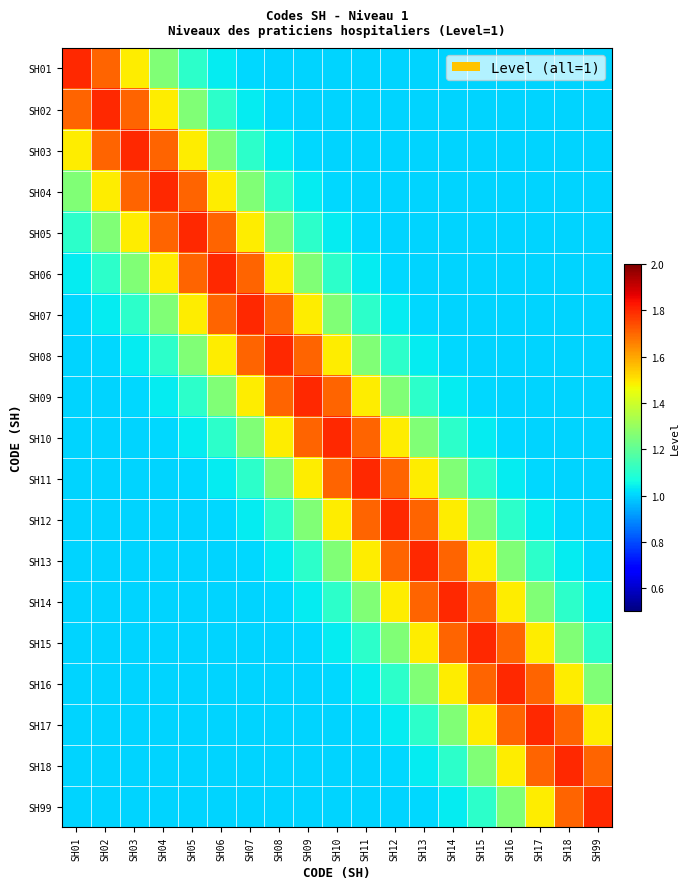

Reading left to right, what are all the values shown in this chart?

SH01: SH01=1.8	SH02=1.7	SH03=1.5	SH04=1.3	SH05=1.1	SH06=1.0	SH07=1.0	SH08=1.0	SH09=1.0	SH10=1.0	SH11=1.0	SH12=1.0	SH13=1.0	SH14=1.0	SH15=1.0	SH16=1.0	SH17=1.0	SH18=1.0	SH99=1.0
SH02: SH01=1.7	SH02=1.8	SH03=1.7	SH04=1.5	SH05=1.3	SH06=1.1	SH07=1.0	SH08=1.0	SH09=1.0	SH10=1.0	SH11=1.0	SH12=1.0	SH13=1.0	SH14=1.0	SH15=1.0	SH16=1.0	SH17=1.0	SH18=1.0	SH99=1.0
SH03: SH01=1.5	SH02=1.7	SH03=1.8	SH04=1.7	SH05=1.5	SH06=1.3	SH07=1.1	SH08=1.0	SH09=1.0	SH10=1.0	SH11=1.0	SH12=1.0	SH13=1.0	SH14=1.0	SH15=1.0	SH16=1.0	SH17=1.0	SH18=1.0	SH99=1.0
SH04: SH01=1.3	SH02=1.5	SH03=1.7	SH04=1.8	SH05=1.7	SH06=1.5	SH07=1.3	SH08=1.1	SH09=1.0	SH10=1.0	SH11=1.0	SH12=1.0	SH13=1.0	SH14=1.0	SH15=1.0	SH16=1.0	SH17=1.0	SH18=1.0	SH99=1.0
SH05: SH01=1.1	SH02=1.3	SH03=1.5	SH04=1.7	SH05=1.8	SH06=1.7	SH07=1.5	SH08=1.3	SH09=1.1	SH10=1.0	SH11=1.0	SH12=1.0	SH13=1.0	SH14=1.0	SH15=1.0	SH16=1.0	SH17=1.0	SH18=1.0	SH99=1.0
SH06: SH01=1.0	SH02=1.1	SH03=1.3	SH04=1.5	SH05=1.7	SH06=1.8	SH07=1.7	SH08=1.5	SH09=1.3	SH10=1.1	SH11=1.0	SH12=1.0	SH13=1.0	SH14=1.0	SH15=1.0	SH16=1.0	SH17=1.0	SH18=1.0	SH99=1.0
SH07: SH01=1.0	SH02=1.0	SH03=1.1	SH04=1.3	SH05=1.5	SH06=1.7	SH07=1.8	SH08=1.7	SH09=1.5	SH10=1.3	SH11=1.1	SH12=1.0	SH13=1.0	SH14=1.0	SH15=1.0	SH16=1.0	SH17=1.0	SH18=1.0	SH99=1.0
SH08: SH01=1.0	SH02=1.0	SH03=1.0	SH04=1.1	SH05=1.3	SH06=1.5	SH07=1.7	SH08=1.8	SH09=1.7	SH10=1.5	SH11=1.3	SH12=1.1	SH13=1.0	SH14=1.0	SH15=1.0	SH16=1.0	SH17=1.0	SH18=1.0	SH99=1.0
SH09: SH01=1.0	SH02=1.0	SH03=1.0	SH04=1.0	SH05=1.1	SH06=1.3	SH07=1.5	SH08=1.7	SH09=1.8	SH10=1.7	SH11=1.5	SH12=1.3	SH13=1.1	SH14=1.0	SH15=1.0	SH16=1.0	SH17=1.0	SH18=1.0	SH99=1.0
SH10: SH01=1.0	SH02=1.0	SH03=1.0	SH04=1.0	SH05=1.0	SH06=1.1	SH07=1.3	SH08=1.5	SH09=1.7	SH10=1.8	SH11=1.7	SH12=1.5	SH13=1.3	SH14=1.1	SH15=1.0	SH16=1.0	SH17=1.0	SH18=1.0	SH99=1.0
SH11: SH01=1.0	SH02=1.0	SH03=1.0	SH04=1.0	SH05=1.0	SH06=1.0	SH07=1.1	SH08=1.3	SH09=1.5	SH10=1.7	SH11=1.8	SH12=1.7	SH13=1.5	SH14=1.3	SH15=1.1	SH16=1.0	SH17=1.0	SH18=1.0	SH99=1.0
SH12: SH01=1.0	SH02=1.0	SH03=1.0	SH04=1.0	SH05=1.0	SH06=1.0	SH07=1.0	SH08=1.1	SH09=1.3	SH10=1.5	SH11=1.7	SH12=1.8	SH13=1.7	SH14=1.5	SH15=1.3	SH16=1.1	SH17=1.0	SH18=1.0	SH99=1.0
SH13: SH01=1.0	SH02=1.0	SH03=1.0	SH04=1.0	SH05=1.0	SH06=1.0	SH07=1.0	SH08=1.0	SH09=1.1	SH10=1.3	SH11=1.5	SH12=1.7	SH13=1.8	SH14=1.7	SH15=1.5	SH16=1.3	SH17=1.1	SH18=1.0	SH99=1.0
SH14: SH01=1.0	SH02=1.0	SH03=1.0	SH04=1.0	SH05=1.0	SH06=1.0	SH07=1.0	SH08=1.0	SH09=1.0	SH10=1.1	SH11=1.3	SH12=1.5	SH13=1.7	SH14=1.8	SH15=1.7	SH16=1.5	SH17=1.3	SH18=1.1	SH99=1.0
SH15: SH01=1.0	SH02=1.0	SH03=1.0	SH04=1.0	SH05=1.0	SH06=1.0	SH07=1.0	SH08=1.0	SH09=1.0	SH10=1.0	SH11=1.1	SH12=1.3	SH13=1.5	SH14=1.7	SH15=1.8	SH16=1.7	SH17=1.5	SH18=1.3	SH99=1.1
SH16: SH01=1.0	SH02=1.0	SH03=1.0	SH04=1.0	SH05=1.0	SH06=1.0	SH07=1.0	SH08=1.0	SH09=1.0	SH10=1.0	SH11=1.0	SH12=1.1	SH13=1.3	SH14=1.5	SH15=1.7	SH16=1.8	SH17=1.7	SH18=1.5	SH99=1.3
SH17: SH01=1.0	SH02=1.0	SH03=1.0	SH04=1.0	SH05=1.0	SH06=1.0	SH07=1.0	SH08=1.0	SH09=1.0	SH10=1.0	SH11=1.0	SH12=1.0	SH13=1.1	SH14=1.3	SH15=1.5	SH16=1.7	SH17=1.8	SH18=1.7	SH99=1.5
SH18: SH01=1.0	SH02=1.0	SH03=1.0	SH04=1.0	SH05=1.0	SH06=1.0	SH07=1.0	SH08=1.0	SH09=1.0	SH10=1.0	SH11=1.0	SH12=1.0	SH13=1.0	SH14=1.1	SH15=1.3	SH16=1.5	SH17=1.7	SH18=1.8	SH99=1.7
SH99: SH01=1.0	SH02=1.0	SH03=1.0	SH04=1.0	SH05=1.0	SH06=1.0	SH07=1.0	SH08=1.0	SH09=1.0	SH10=1.0	SH11=1.0	SH12=1.0	SH13=1.0	SH14=1.0	SH15=1.1	SH16=1.3	SH17=1.5	SH18=1.7	SH99=1.8